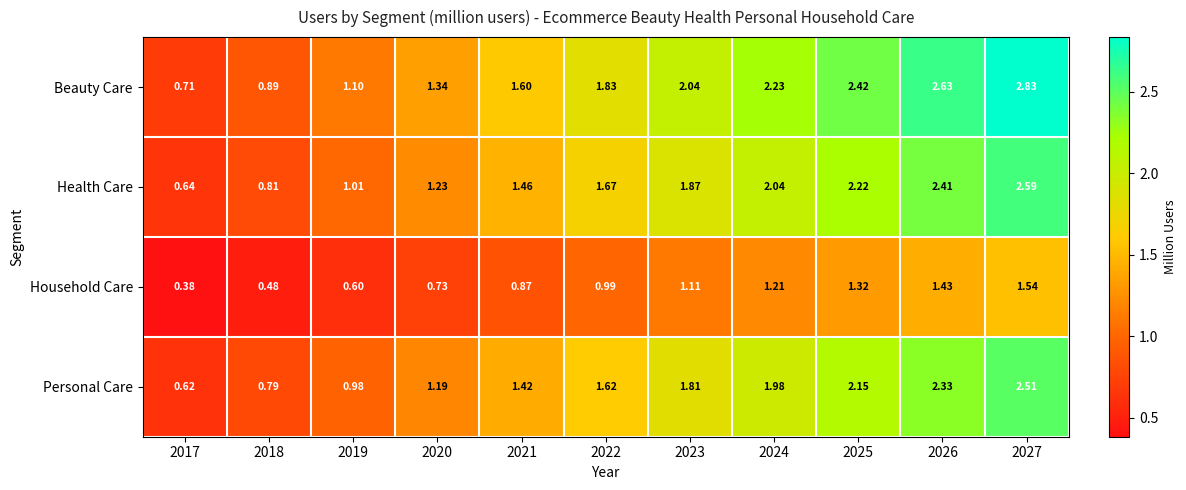

Is the value of Health Care at 2020 greater than the value of Beauty Care at 2020?

No